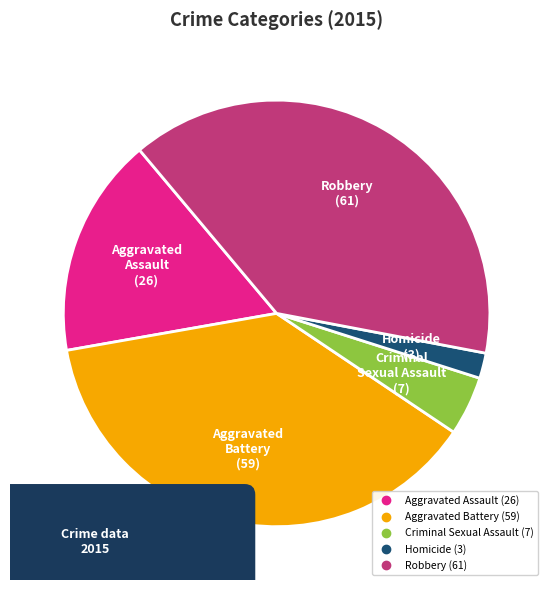

Do Robbery and Aggravated Battery together represent more than half of the pie?

Yes